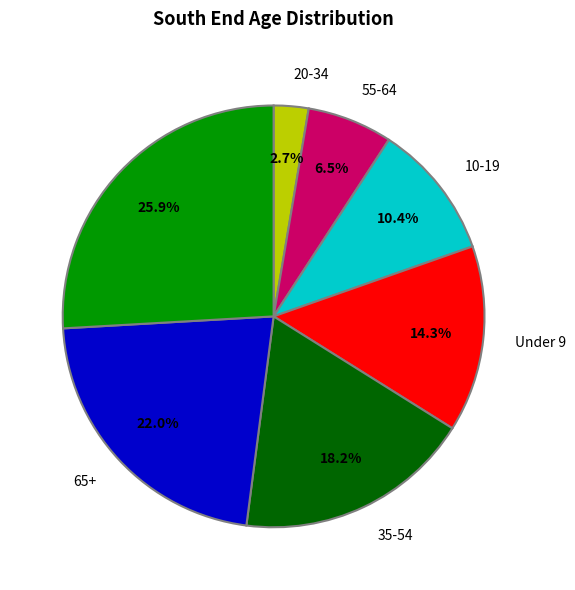

How many slices are in this pie chart?

7